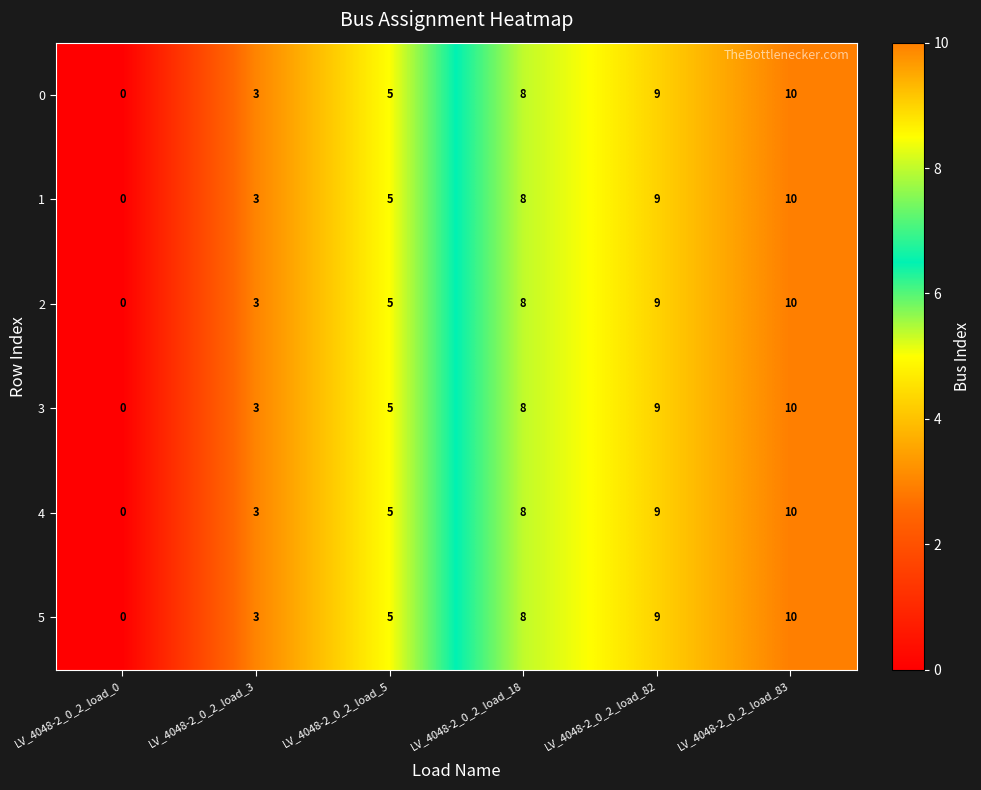

At which category is the sum across all series the highest?

LV_4048-2_0_2_load_83